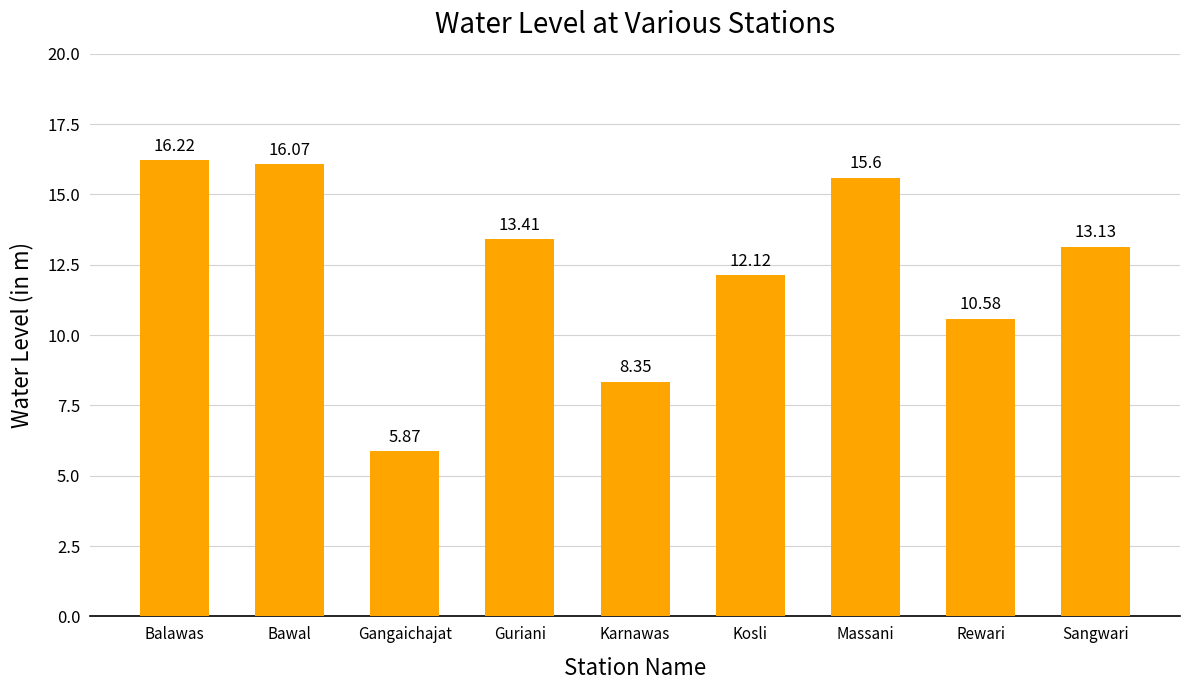

Is it true that the value at Massani is 5.2?

False